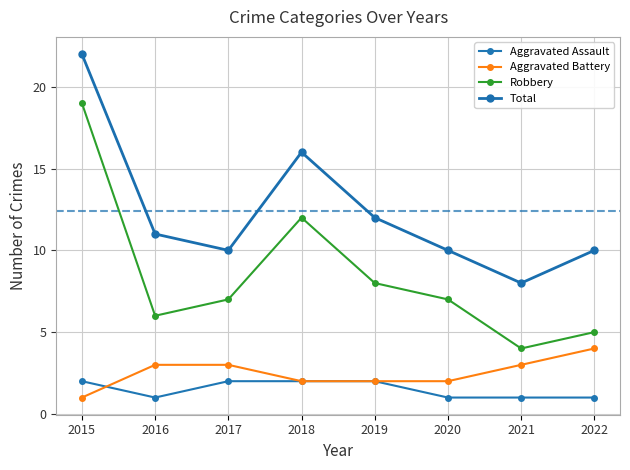

Reading left to right, extract all data points from this chart.

Aggravated Assault: 2	1	2	2	2	1	1	1
Aggravated Battery: 1	3	3	2	2	2	3	4
Robbery: 19	6	7	12	8	7	4	5
Total: 22	11	10	16	12	10	8	10